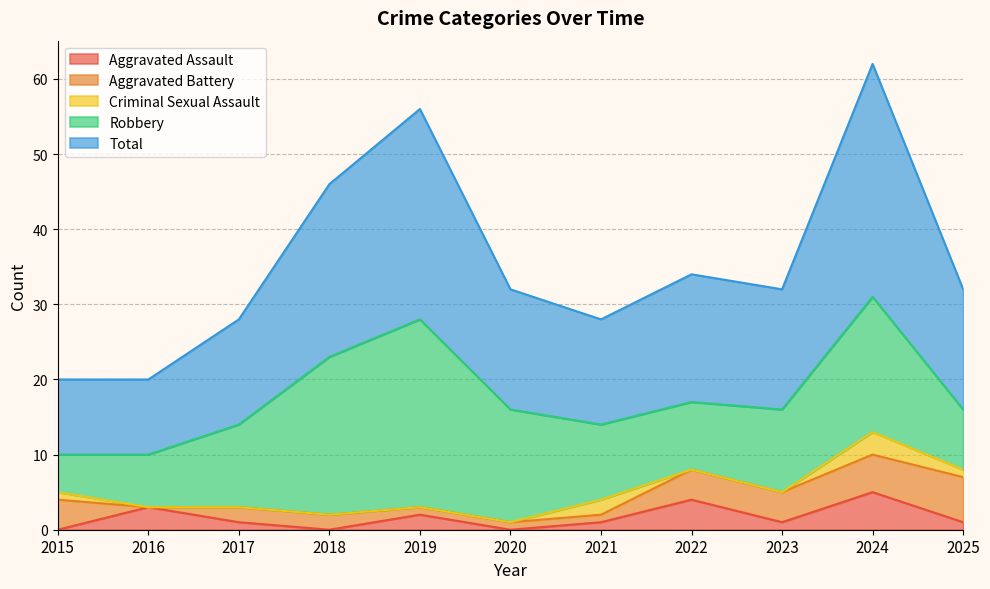

How many lines are shown in the chart?

5